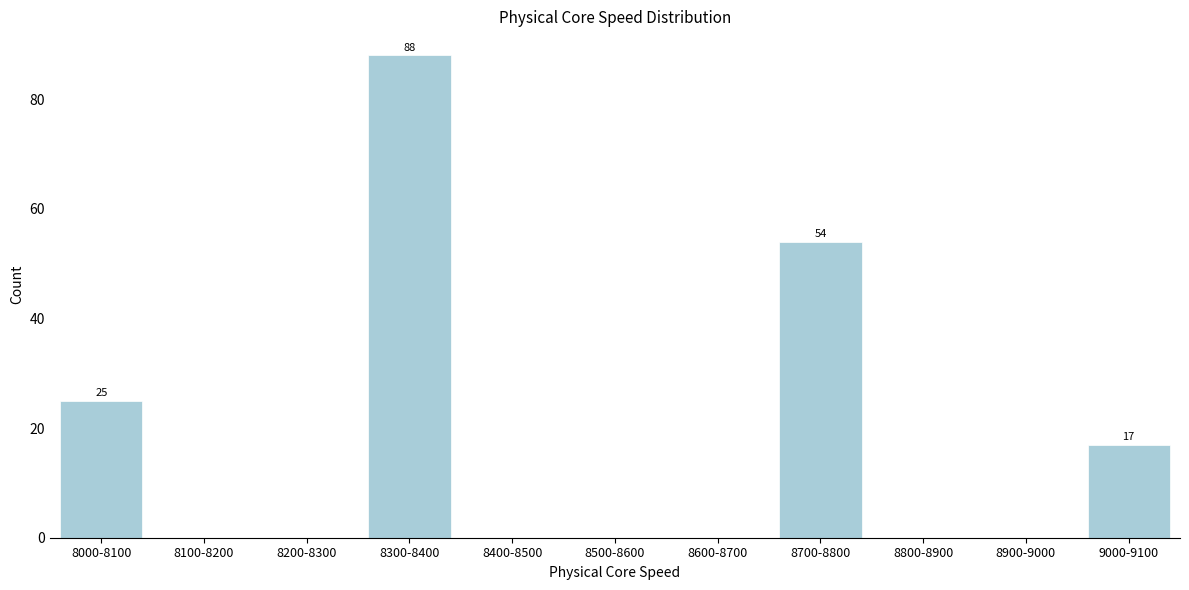

Reading left to right, extract all data points from this chart.

8000-8100=25	8100-8200=0	8200-8300=0	8300-8400=88	8400-8500=0	8500-8600=0	8600-8700=0	8700-8800=54	8800-8900=0	8900-9000=0	9000-9100=17